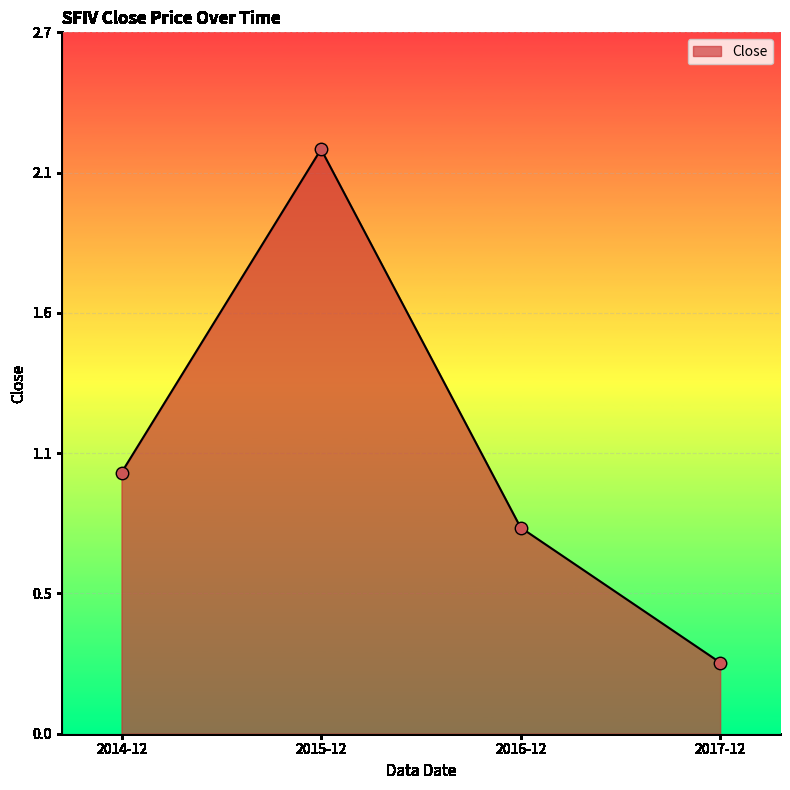

Which has a higher value, 2017-12 or 2014-12?

2014-12